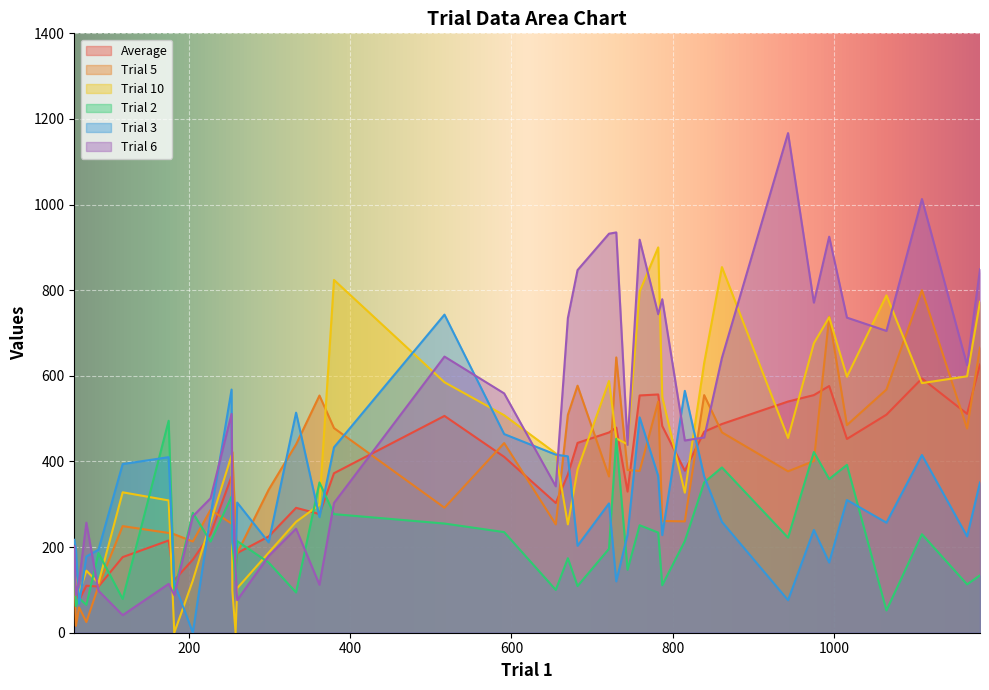

The value of Trial 2 at 64 is 81.0. True or false?

True